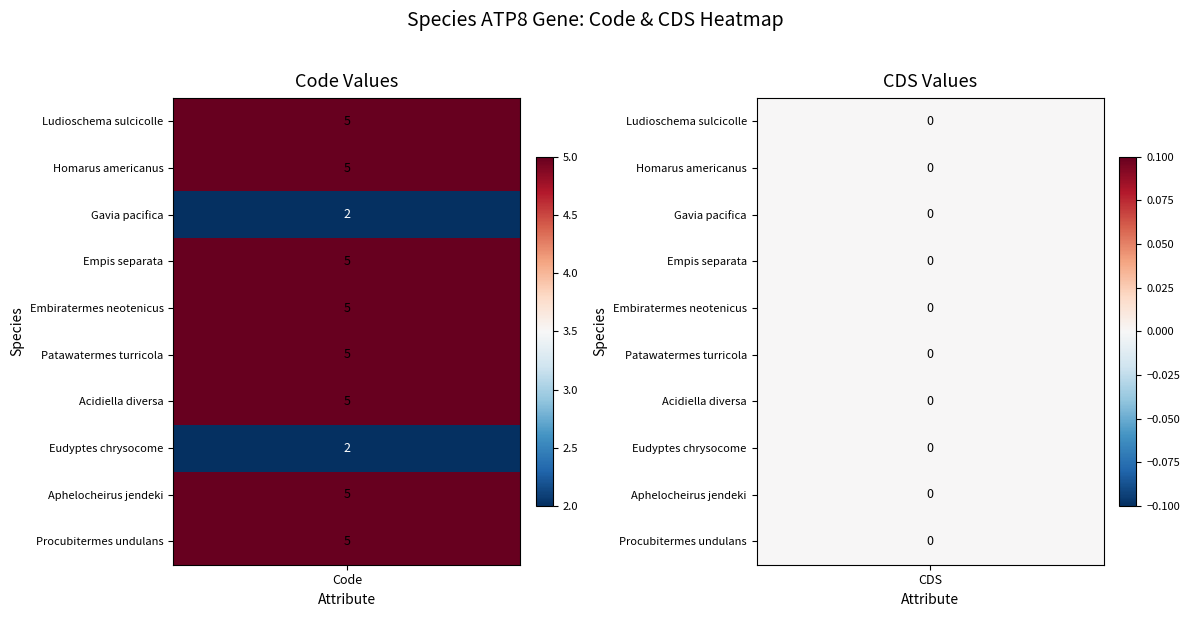

Reading right to left, extract all data points from this chart.

Ludioschema sulcicolle: 1=0	0=5
Homarus americanus: 1=0	0=5
Gavia pacifica: 1=0	0=2
Empis separata: 1=0	0=5
Embiratermes neotenicus: 1=0	0=5
Patawatermes turricola: 1=0	0=5
Acidiella diversa: 1=0	0=5
Eudyptes chrysocome: 1=0	0=2
Aphelocheirus jendeki: 1=0	0=5
Procubitermes undulans: 1=0	0=5